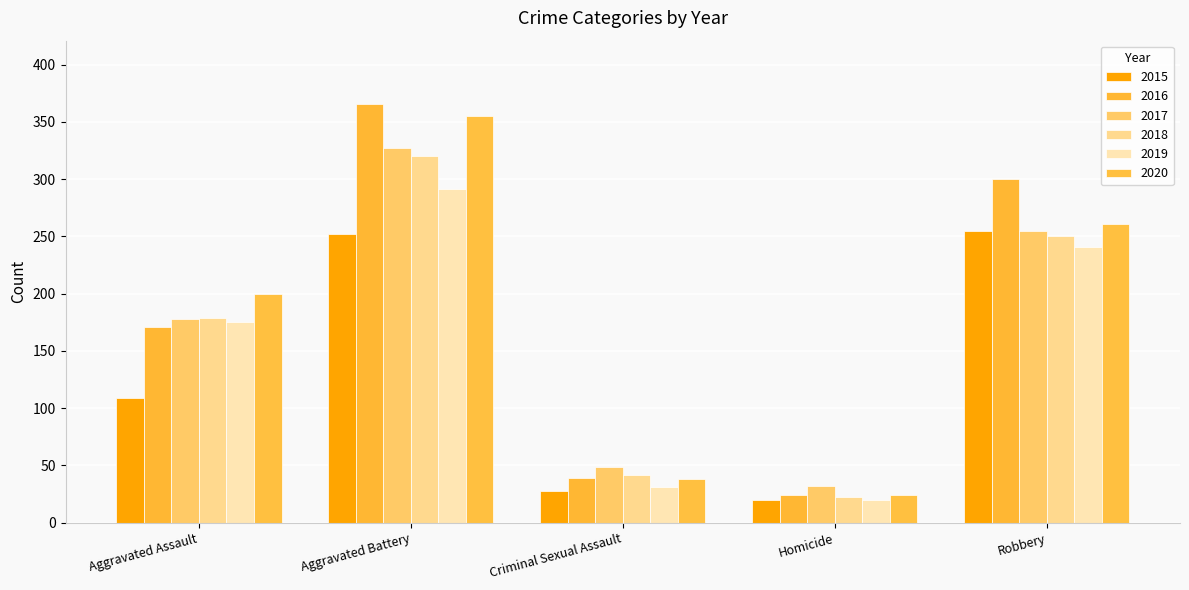

What is the maximum value for 2016?

366